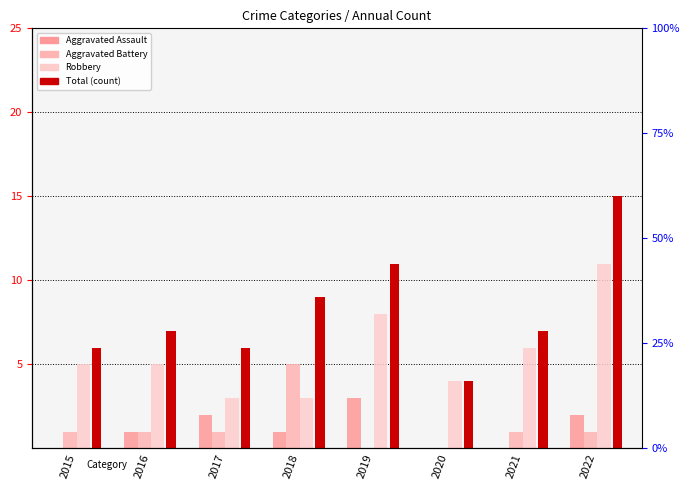

Which has a higher value, 2020 or 2015?

2020